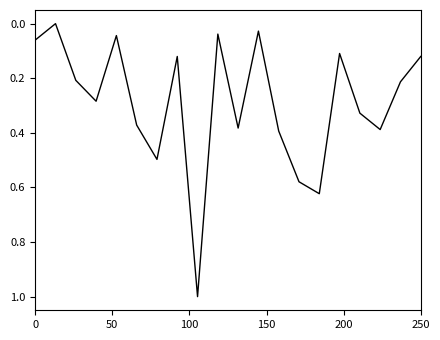

What is the difference between the maximum and minimum values?

1.0